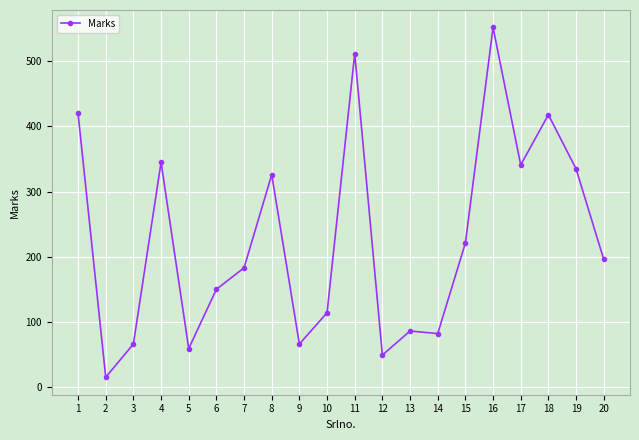

Count the number of categories in the chart.

20